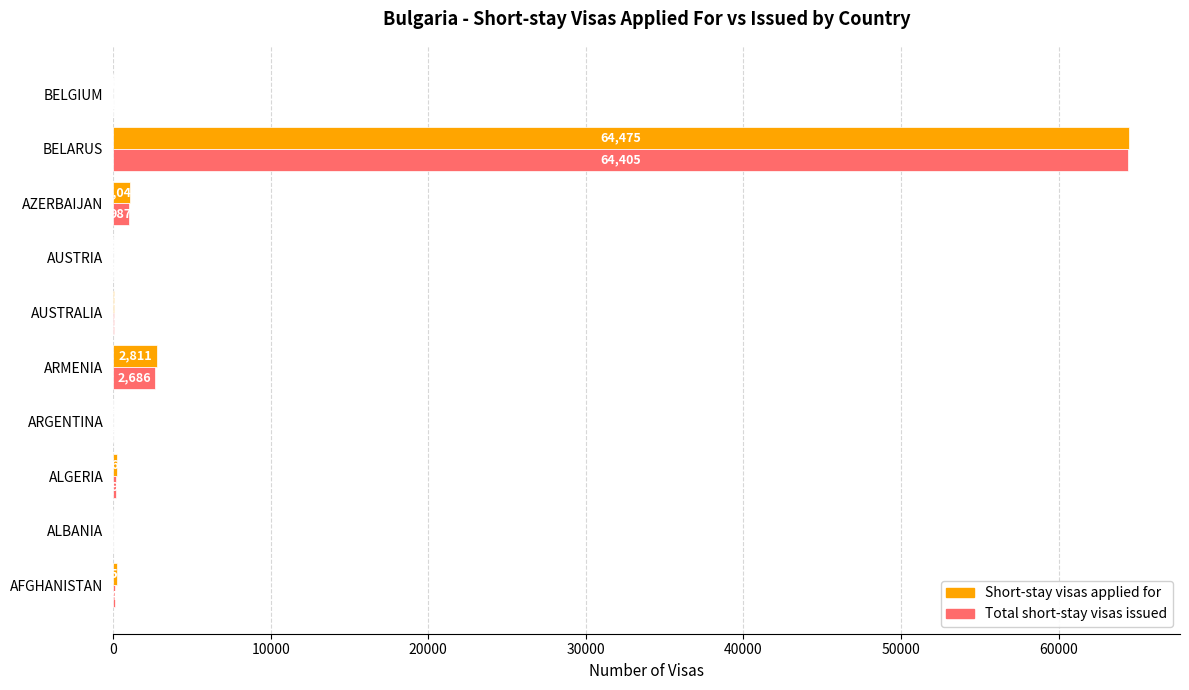

The value of Short-stay visas applied for at BELARUS is 64475. True or false?

True